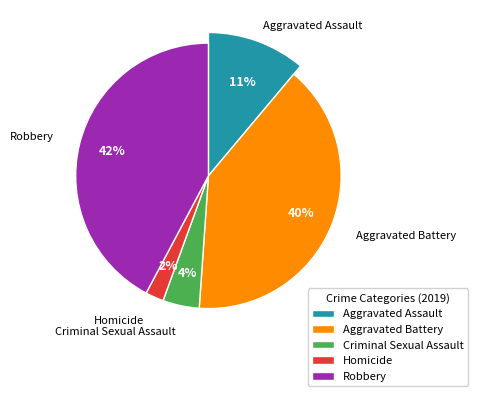

Count the number of slices in the pie.

5